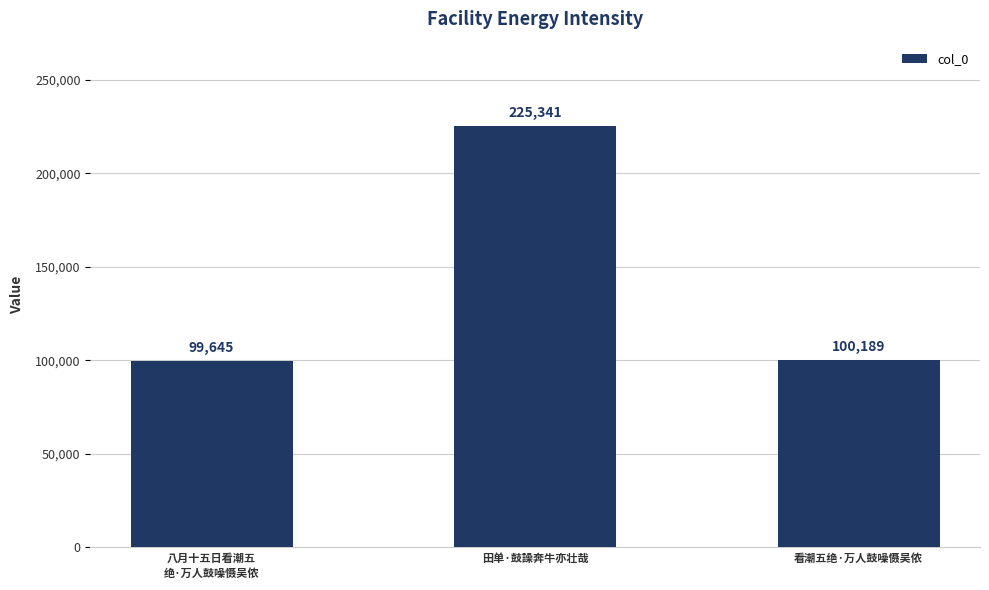

What is the sum of all values?

425175